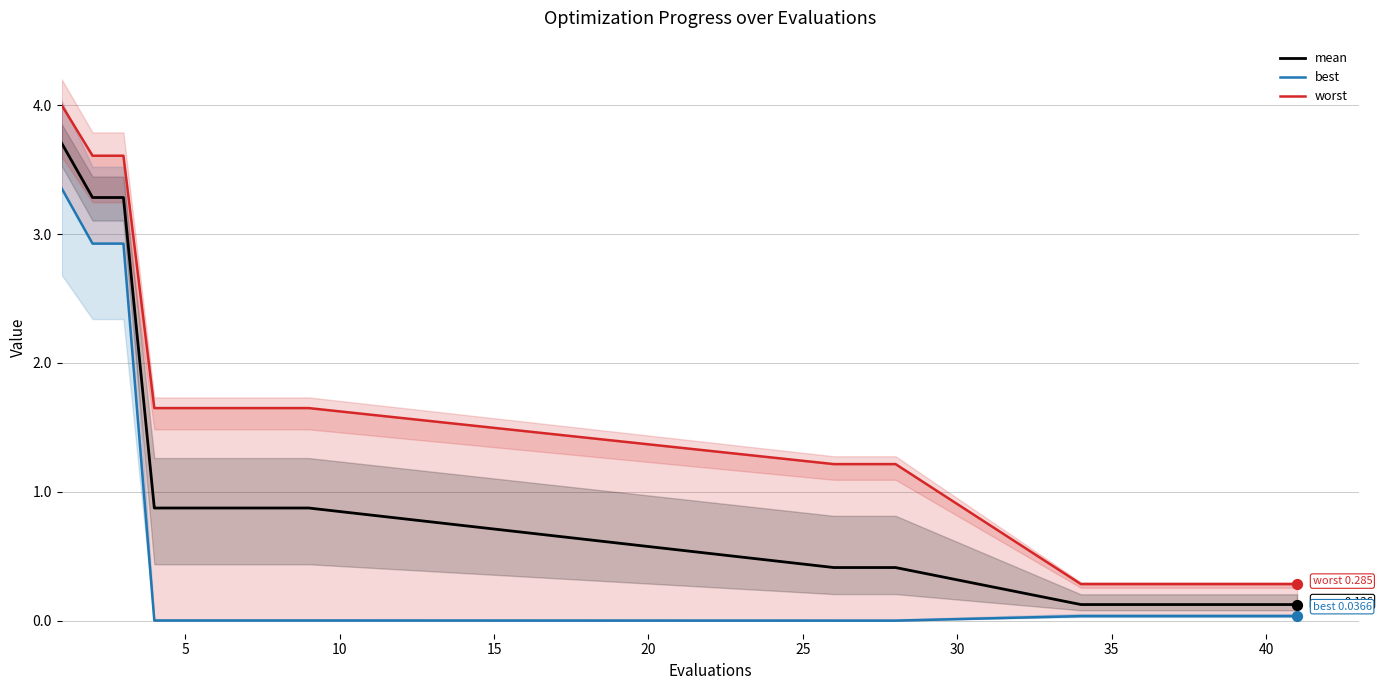

Which series has the largest total across all categories?

worst